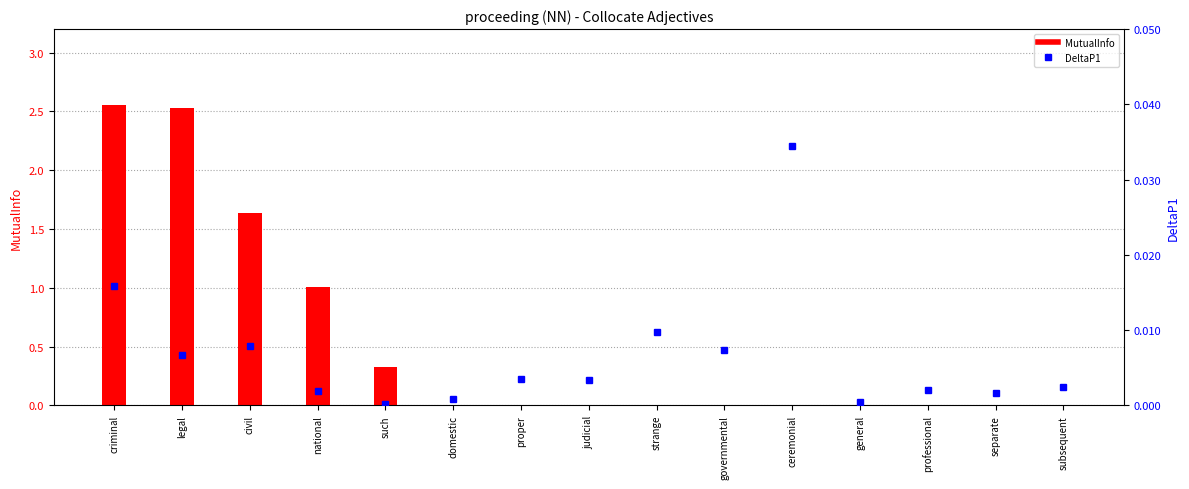

Which series has the widest spread of values?

MutualInfo